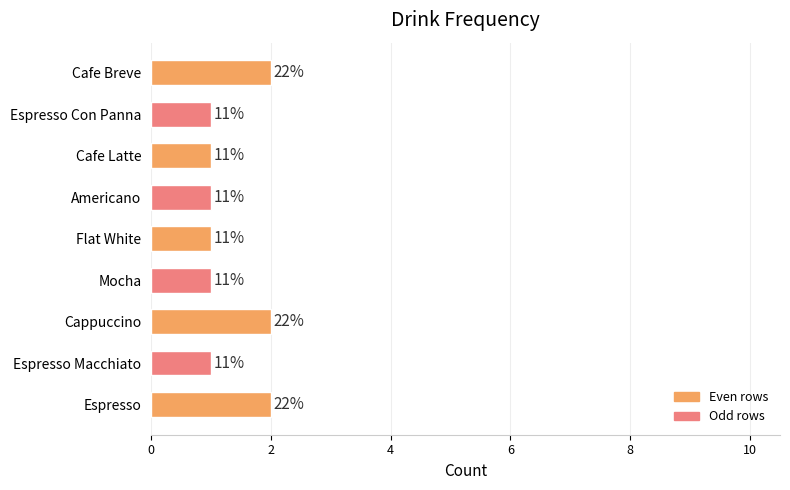

What is the maximum value shown in the chart?

2